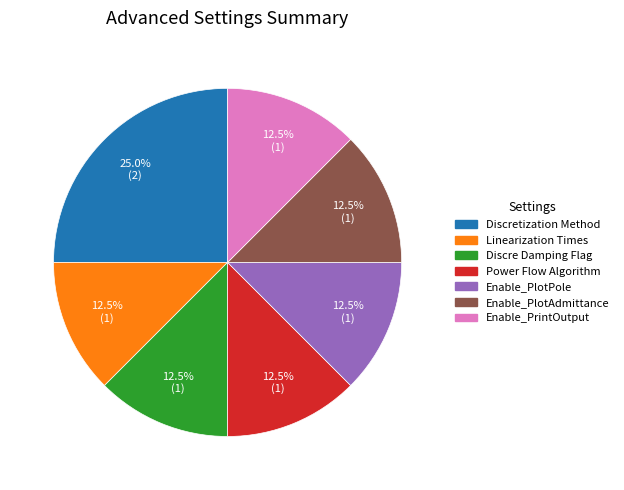

Is there a majority slice in this chart?

No